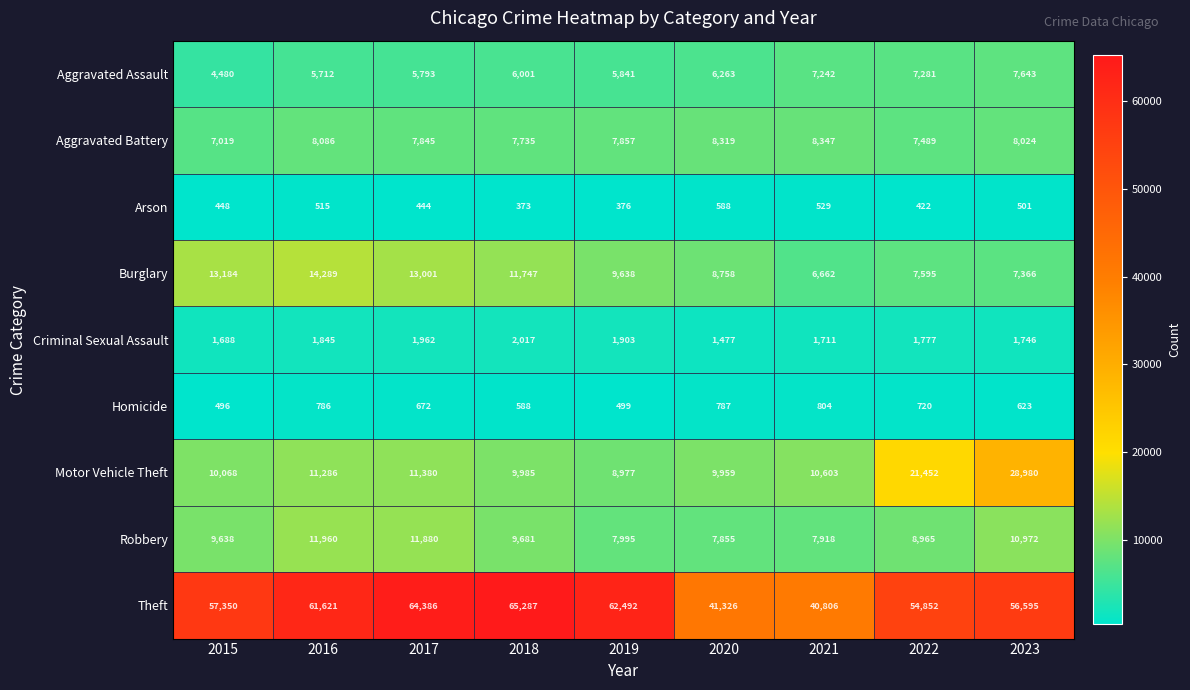

Between 2018 and 2020, which series saw the biggest shift?

Theft